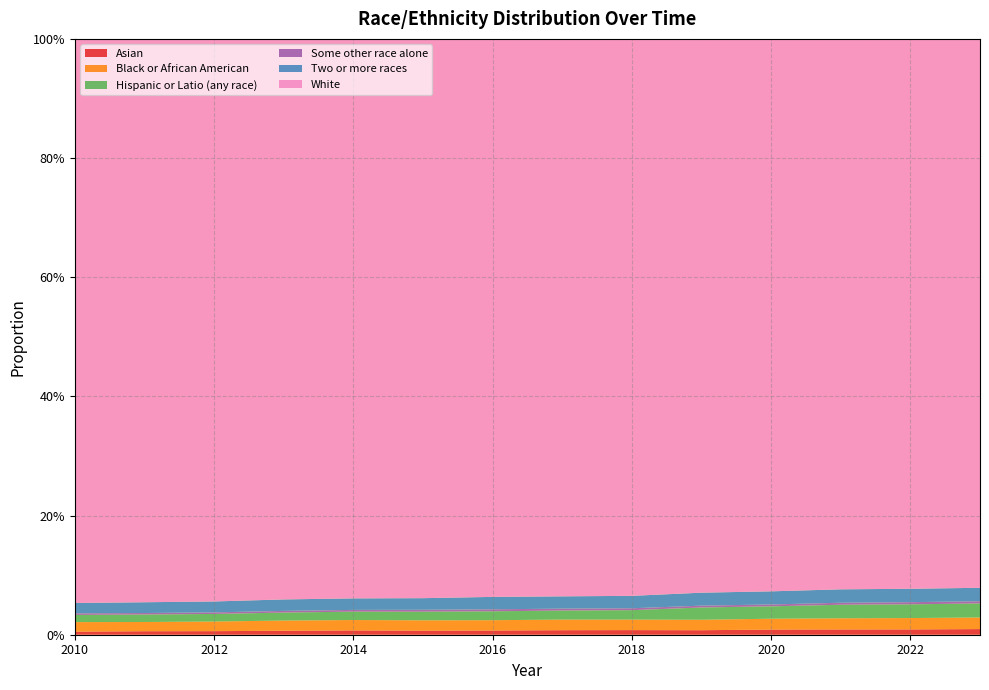

Reading left to right, list all the values displayed in this chart.

Asian: 2010=0.0	2011=0.0	2012=0.0	2013=0.0	2014=0.0	2015=0.0	2016=0.0	2017=0.0	2018=0.0	2019=0.0	2020=0.0	2021=0.0	2022=0.0	2023=0.0
Black or African American: 2010=0.0	2011=0.0	2012=0.0	2013=0.0	2014=0.0	2015=0.0	2016=0.0	2017=0.0	2018=0.0	2019=0.0	2020=0.0	2021=0.0	2022=0.0	2023=0.0
Hispanic or Latio (any race): 2010=0.0	2011=0.0	2012=0.0	2013=0.0	2014=0.0	2015=0.0	2016=0.0	2017=0.0	2018=0.0	2019=0.0	2020=0.0	2021=0.0	2022=0.0	2023=0.0
Some other race alone: 2010=0.0	2011=0.0	2012=0.0	2013=0.0	2014=0.0	2015=0.0	2016=0.0	2017=0.0	2018=0.0	2019=0.0	2020=0.0	2021=0.0	2022=0.0	2023=0.0
Two or more races: 2010=0.0	2011=0.0	2012=0.0	2013=0.0	2014=0.0	2015=0.0	2016=0.0	2017=0.0	2018=0.0	2019=0.0	2020=0.0	2021=0.0	2022=0.0	2023=0.0
White: 2010=0.9	2011=0.9	2012=0.9	2013=0.9	2014=0.9	2015=0.9	2016=0.9	2017=0.9	2018=0.9	2019=0.9	2020=0.9	2021=0.9	2022=0.9	2023=0.9